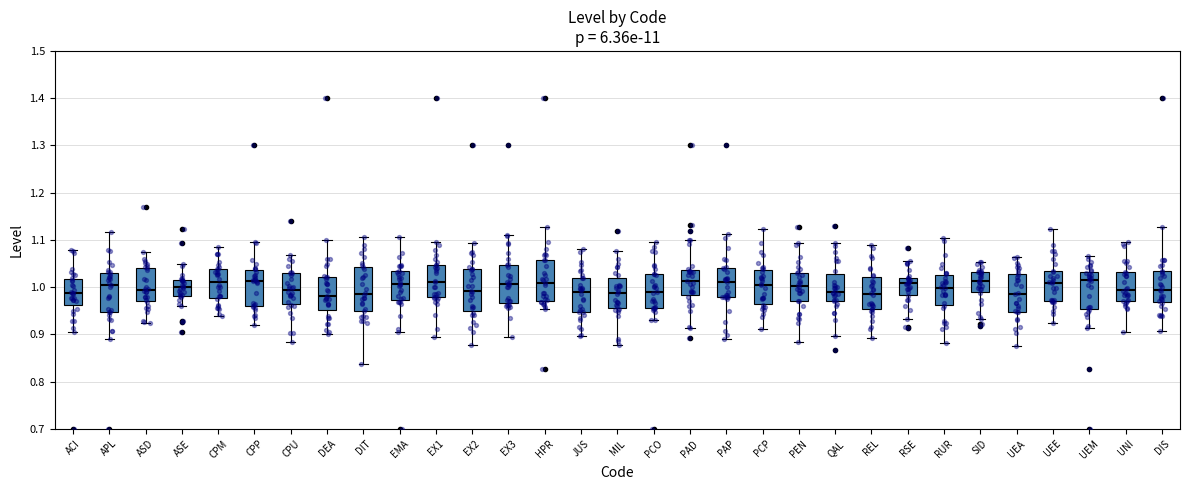

Where does the lower whisker of the box for EMA end on the y-axis? The values are not printed on the chart, so give them approximately, as read against the axis.

0.91